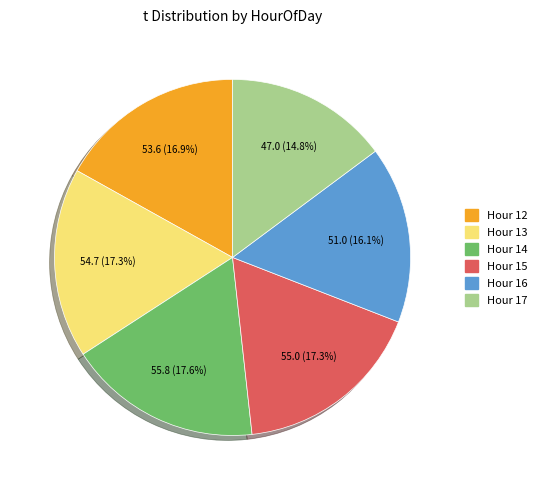

Which has a higher value, Hour 16 or Hour 12?

Hour 12